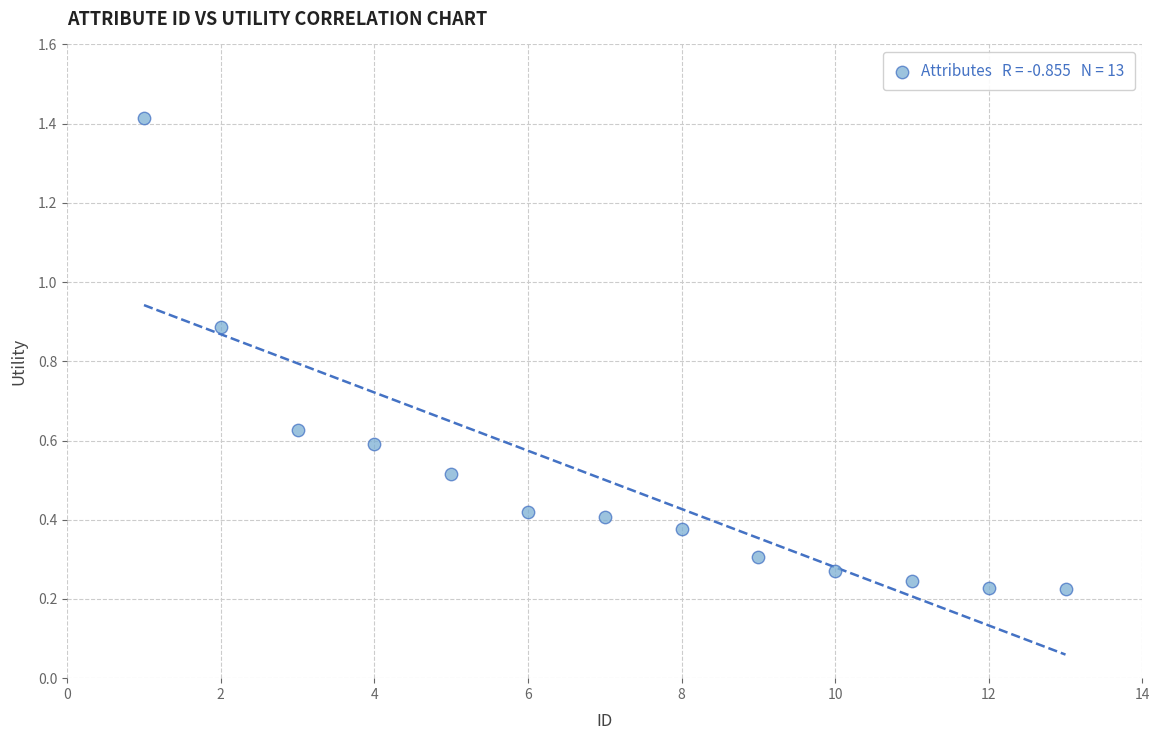

What is the range of X values (max minus min)?

12.0